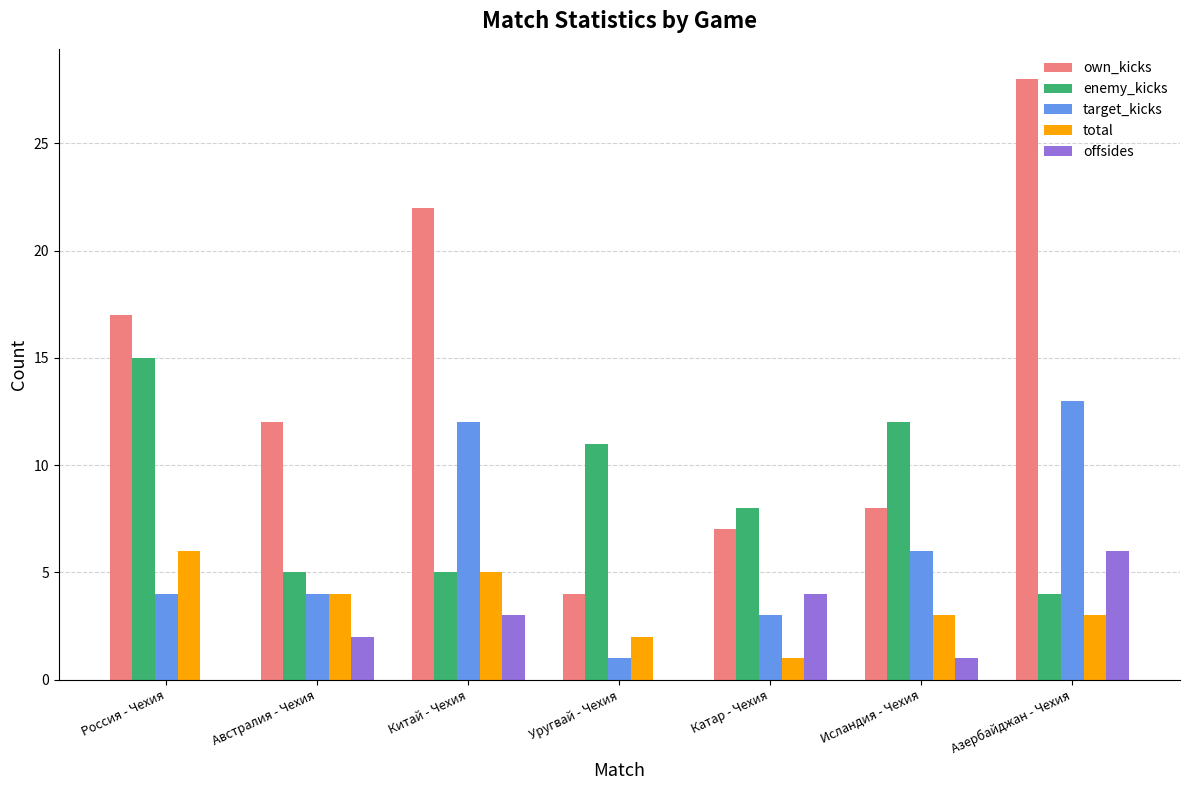

True or false: total has a value of 3 at Китай - Чехия.

False